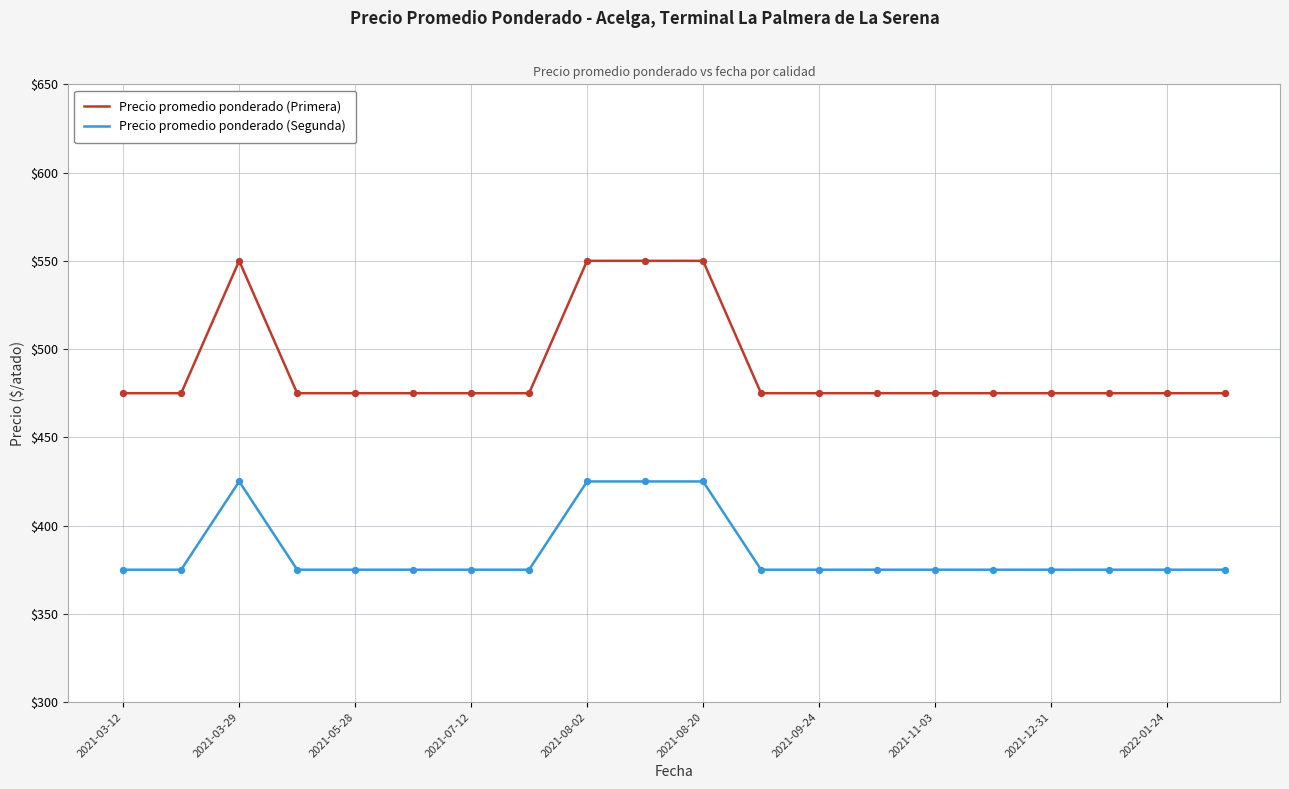

Which series has the widest spread of values?

Precio promedio ponderado (Primera)